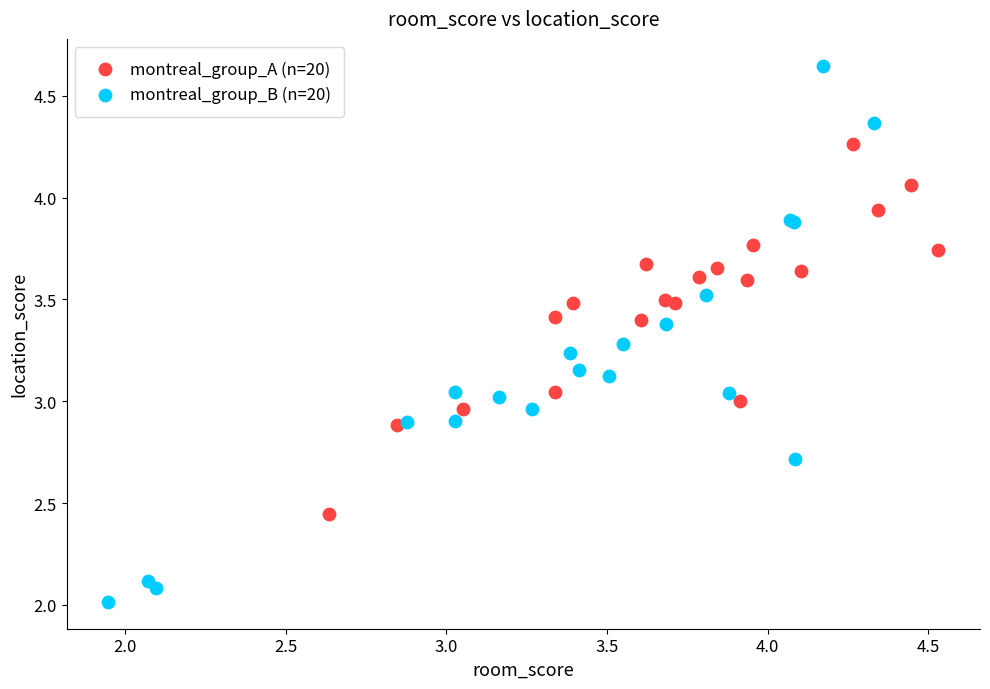

What are all the series names shown in the legend?

montreal_group_A (n=20), montreal_group_B (n=20)